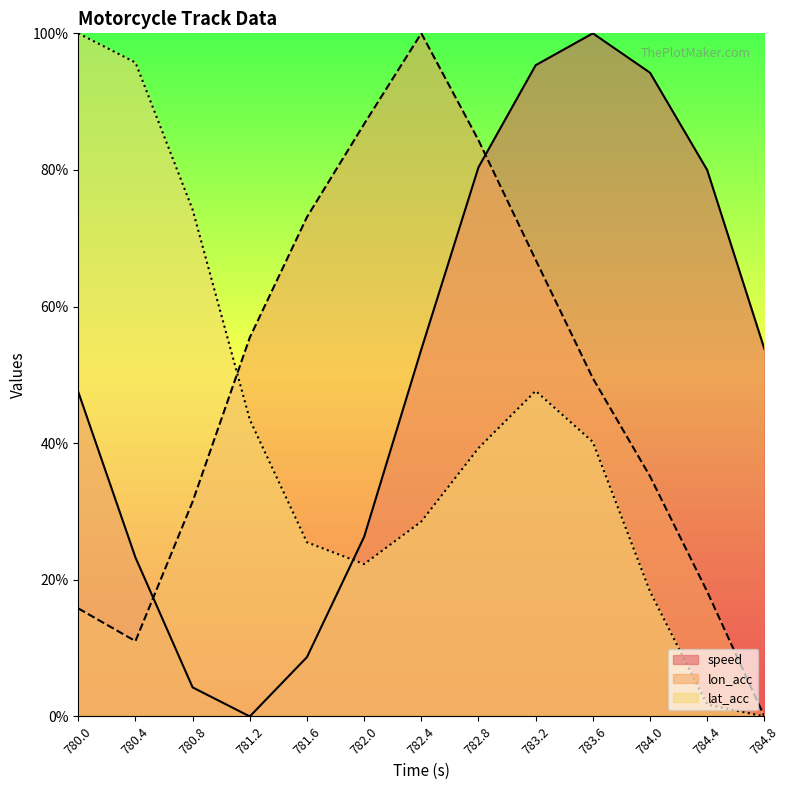

At which category does lat_acc reach its first local valley?

782.0